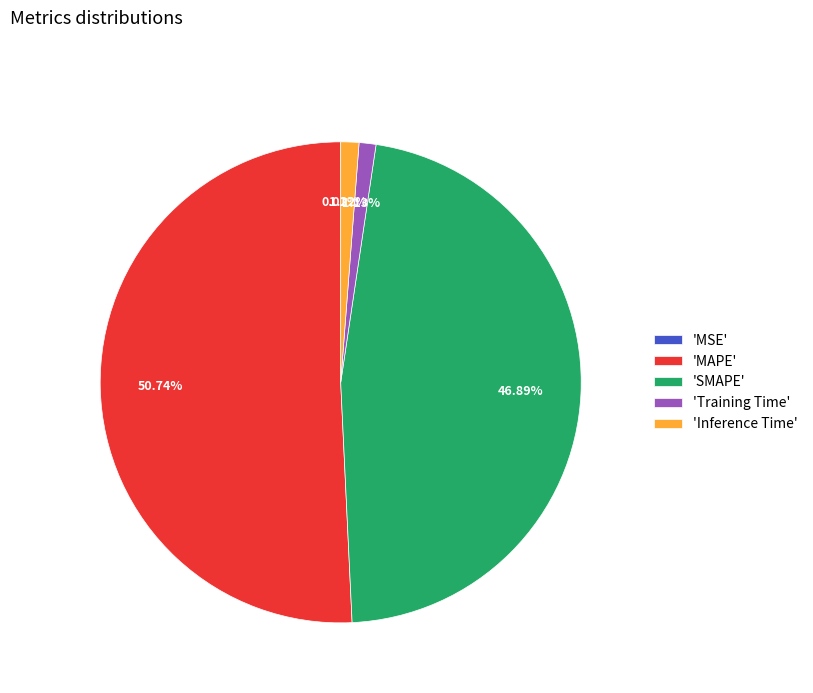

To the nearest percent, what is the average slice percentage?

20%